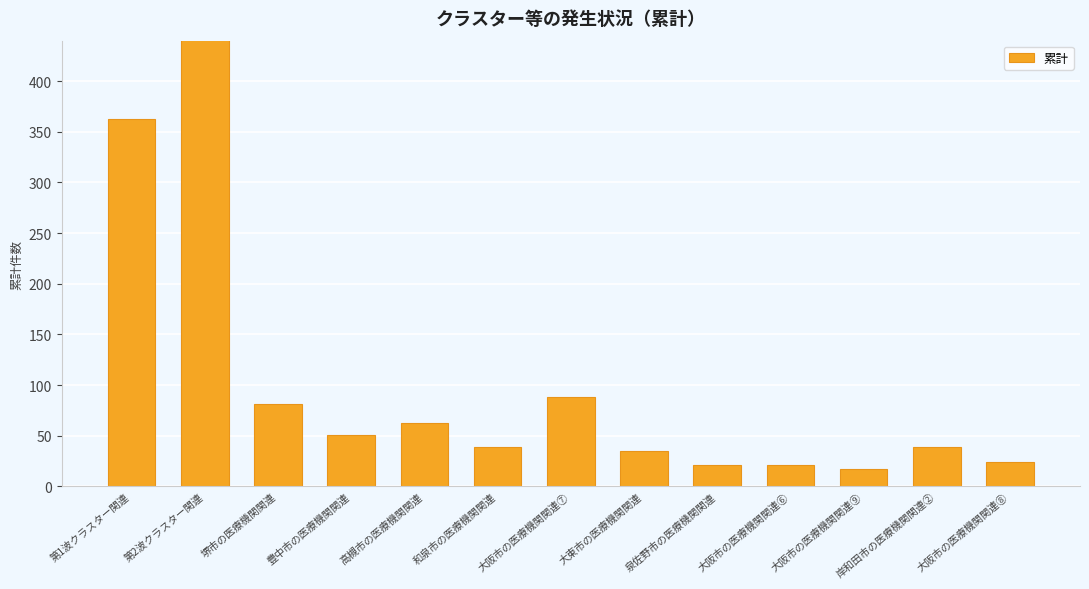

What is the average value?

129